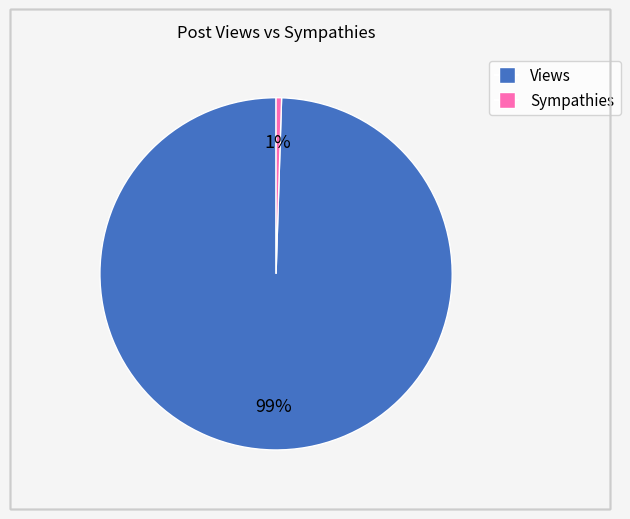

To the nearest percent, what is the average slice percentage?

50%